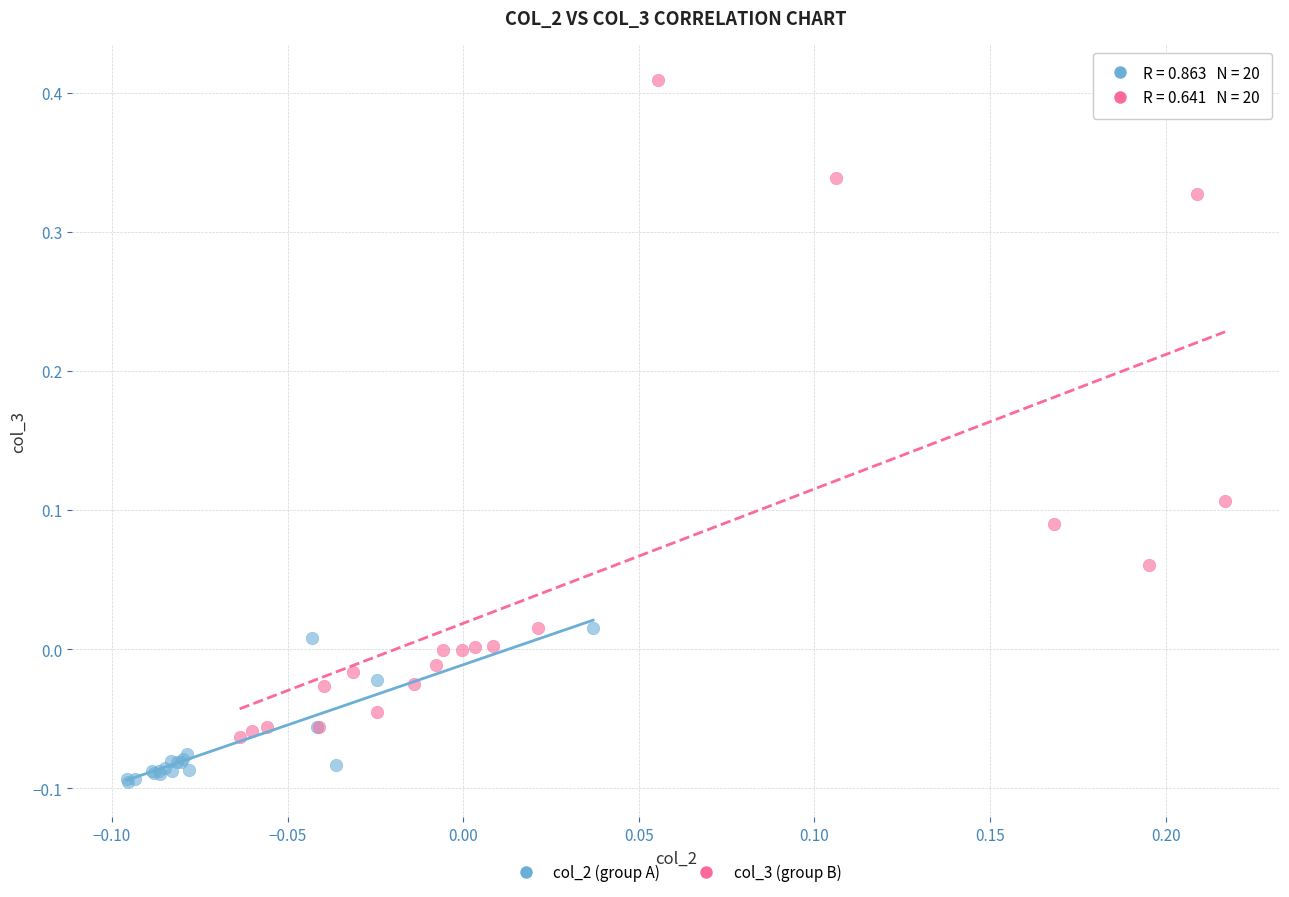

Which series has the widest spread of Y values?

col_3 (group B)